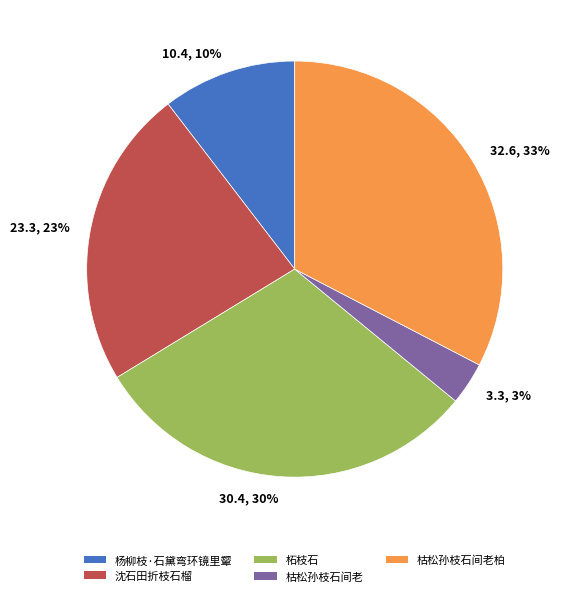

Does any single category account for the majority?

No